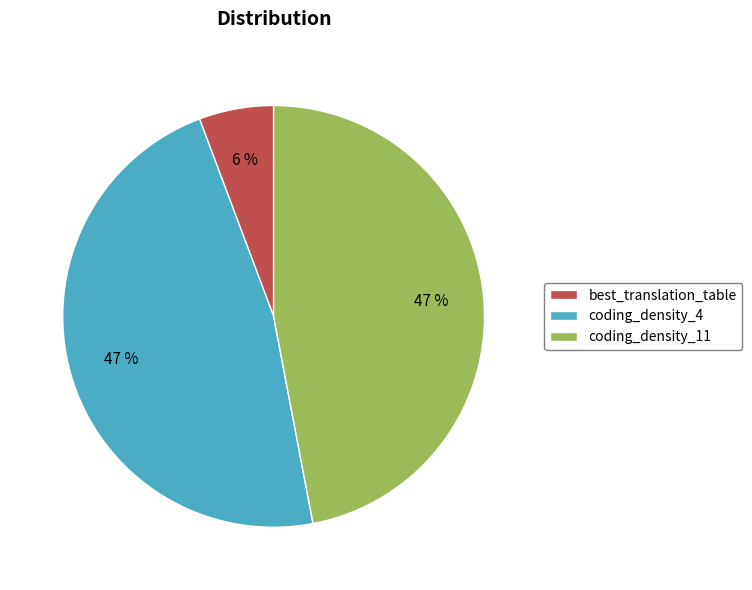

How many slices are in this pie chart?

3